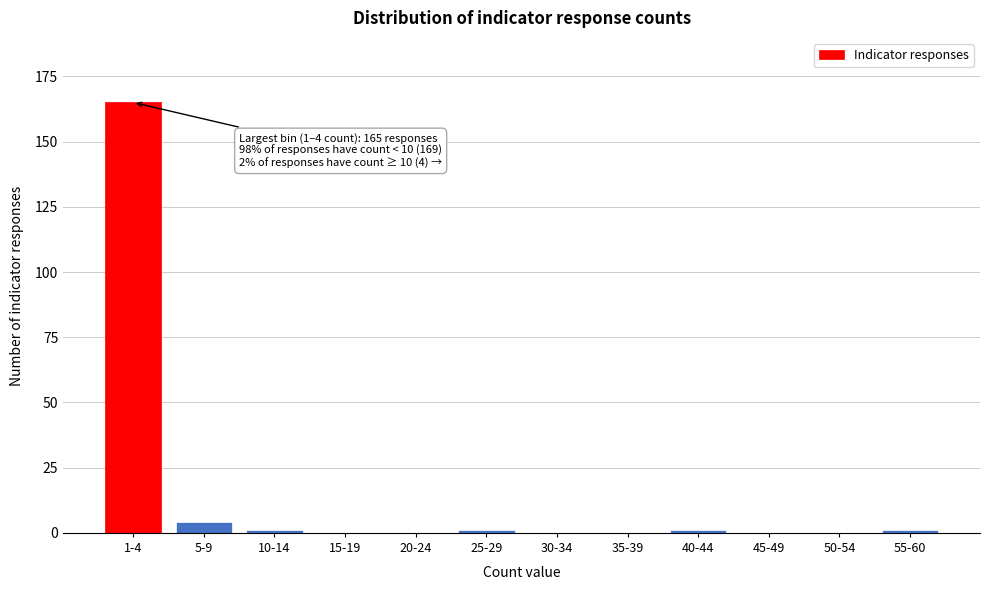

Reading left to right, transcribe all the data shown in this chart.

1-4=165	5-9=4	10-14=1	15-19=0	20-24=0	25-29=1	30-34=0	35-39=0	40-44=1	45-49=0	50-54=0	55-60=1